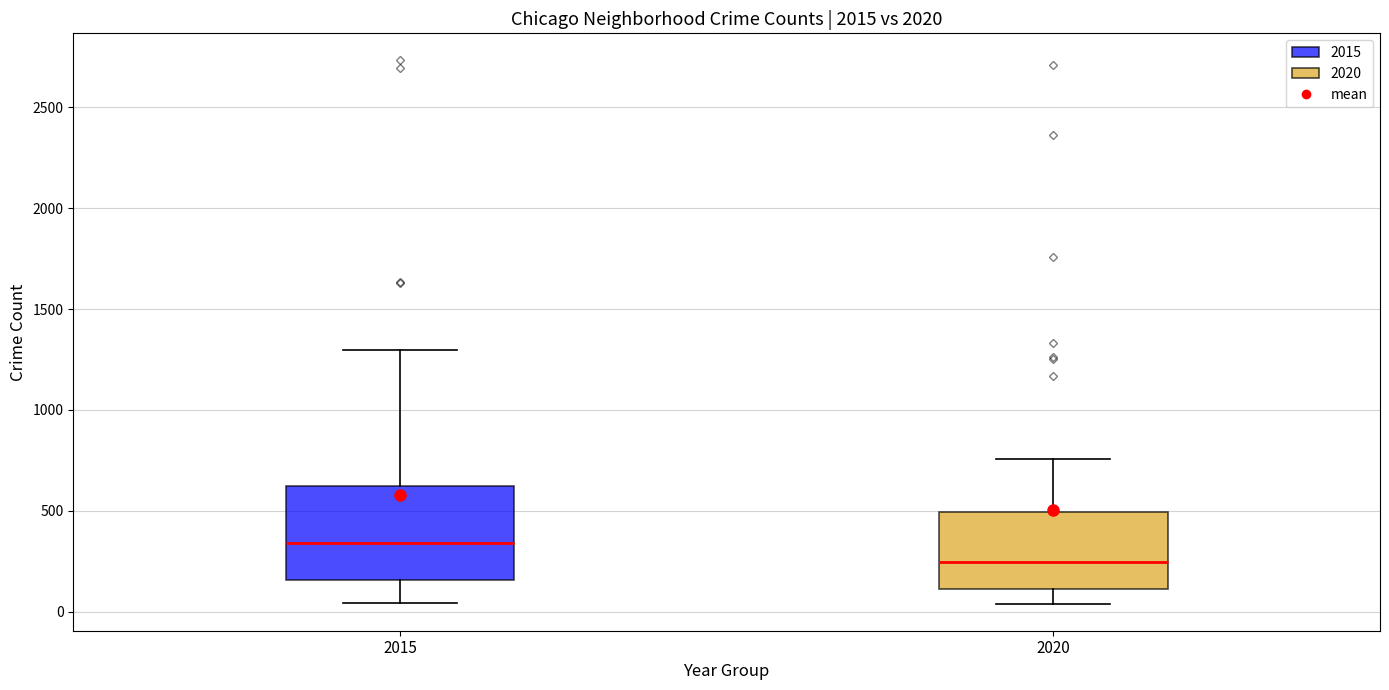

Comparing the boxes themselves (not the whiskers), which one is the tallest?

2015